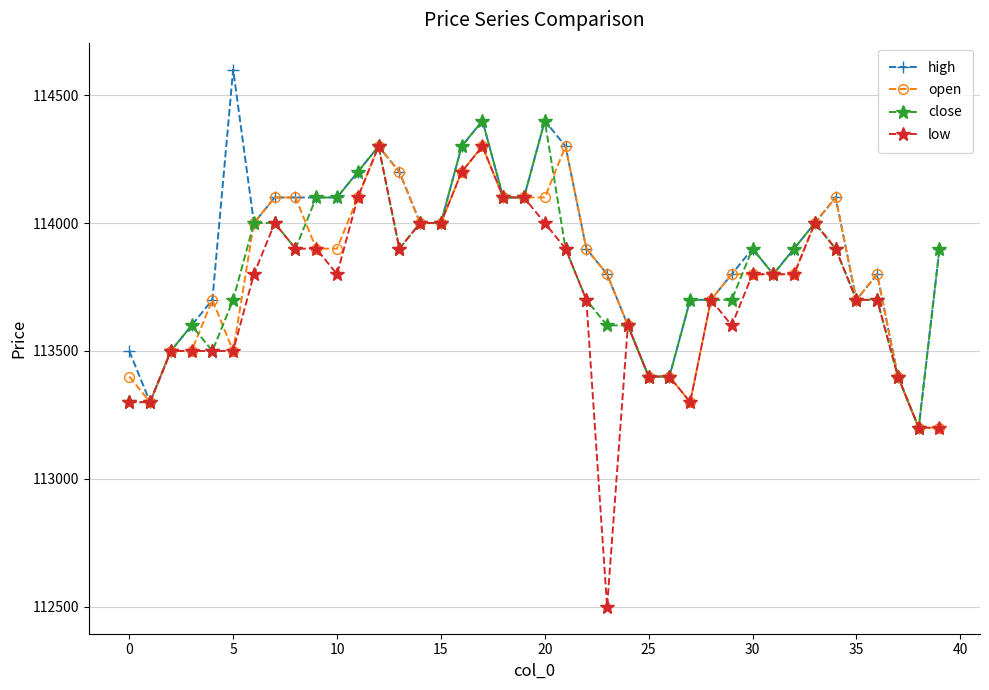

What is the value of the low point at the 30th from the left?

113600